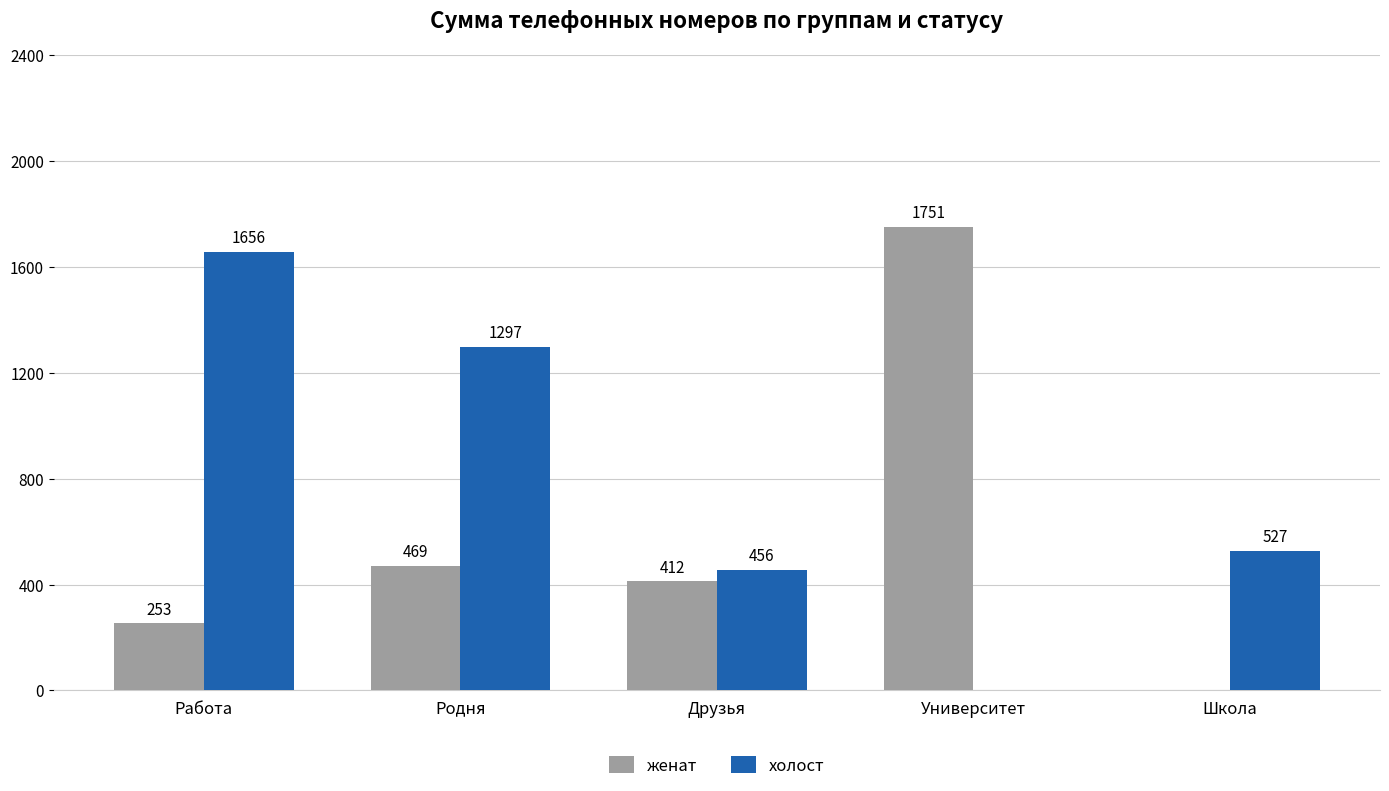

Reading right to left, transcribe all the data shown in this chart.

женат: 0	1751	412	469	253
холост: 527	0	456	1297	1656